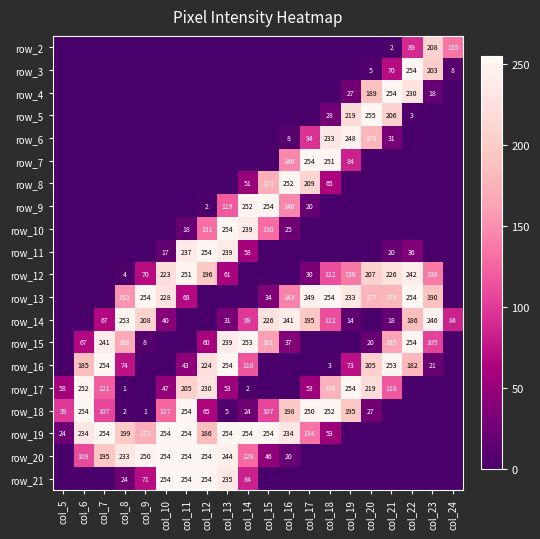

Is the value of row_15 at col_15 greater than the value of row_19 at col_9?

No